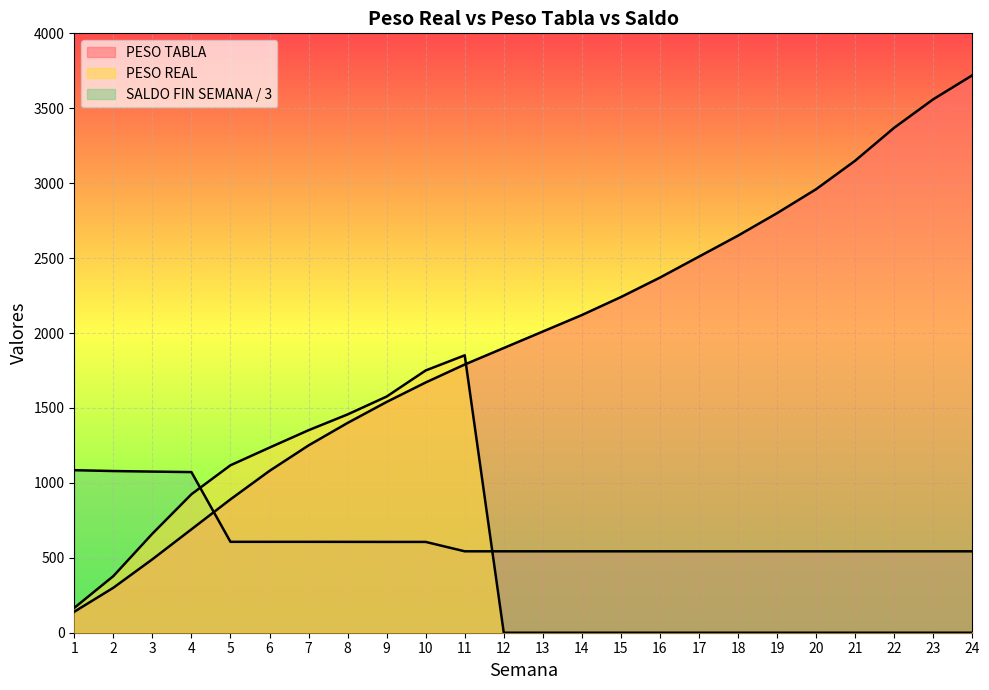

True or false: SALDO FIN SEMANA has more than 1 interior local peaks.

False